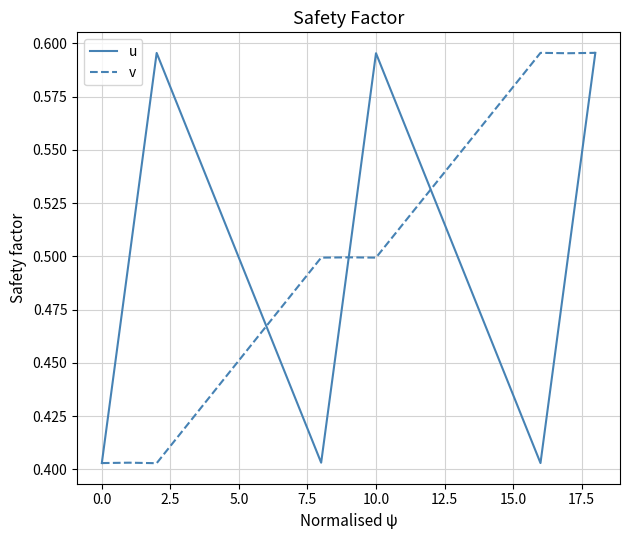

How many lines are shown in the chart?

2